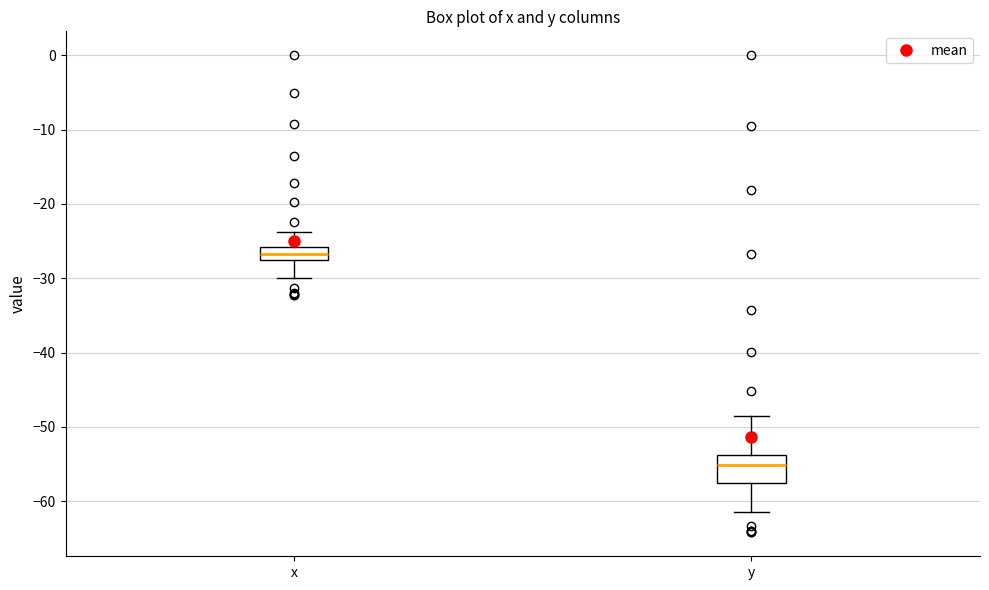

Which box has the lowest median line?

y